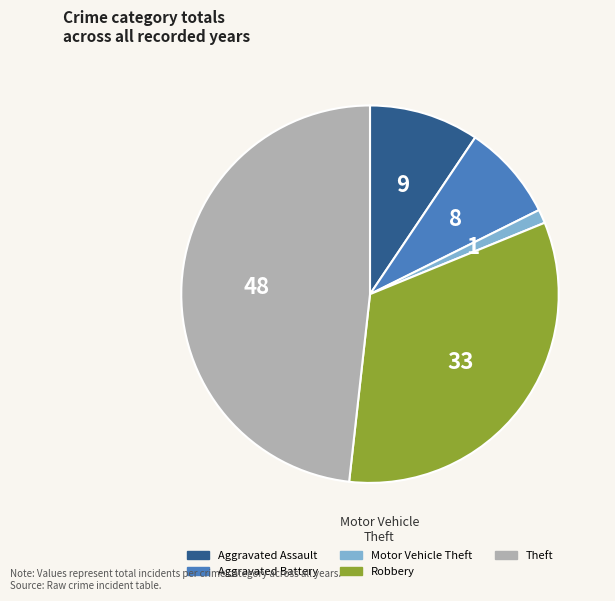

What is the largest slice in the pie chart?

Theft